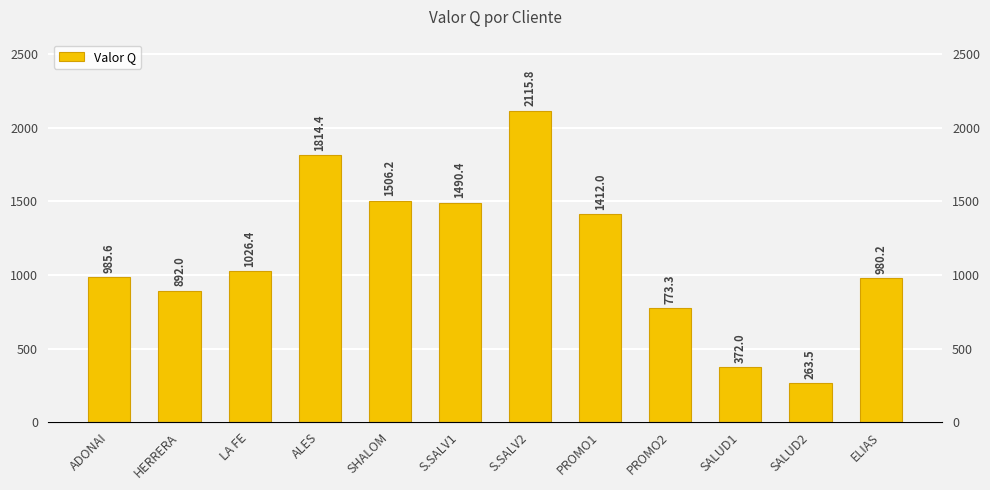

What is the ratio of the value at PROMO1 to the value at SHALOM?

0.9